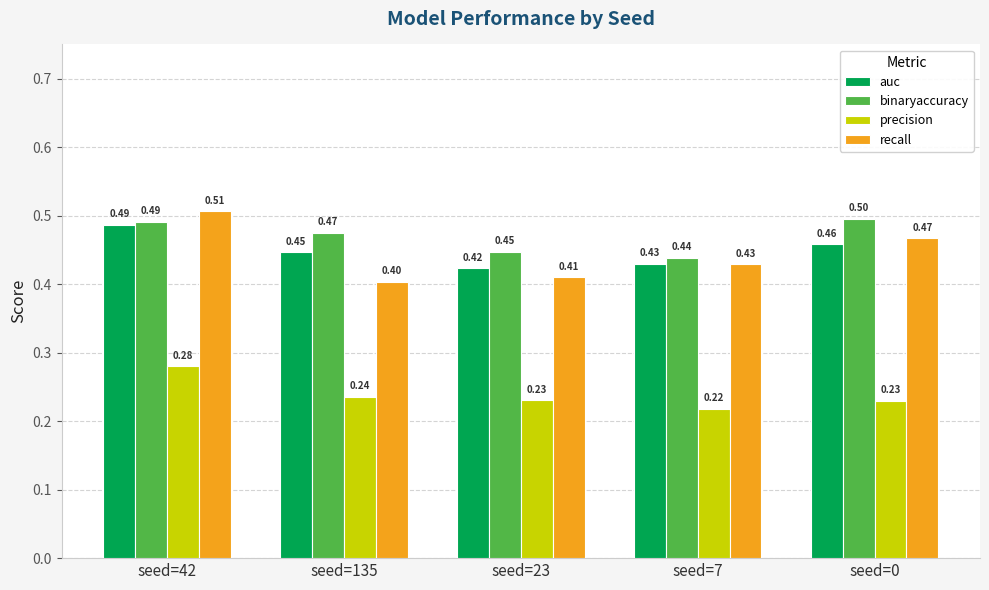

At seed=23, list the series in order from smallest to largest.

precision, recall, auc, binaryaccuracy